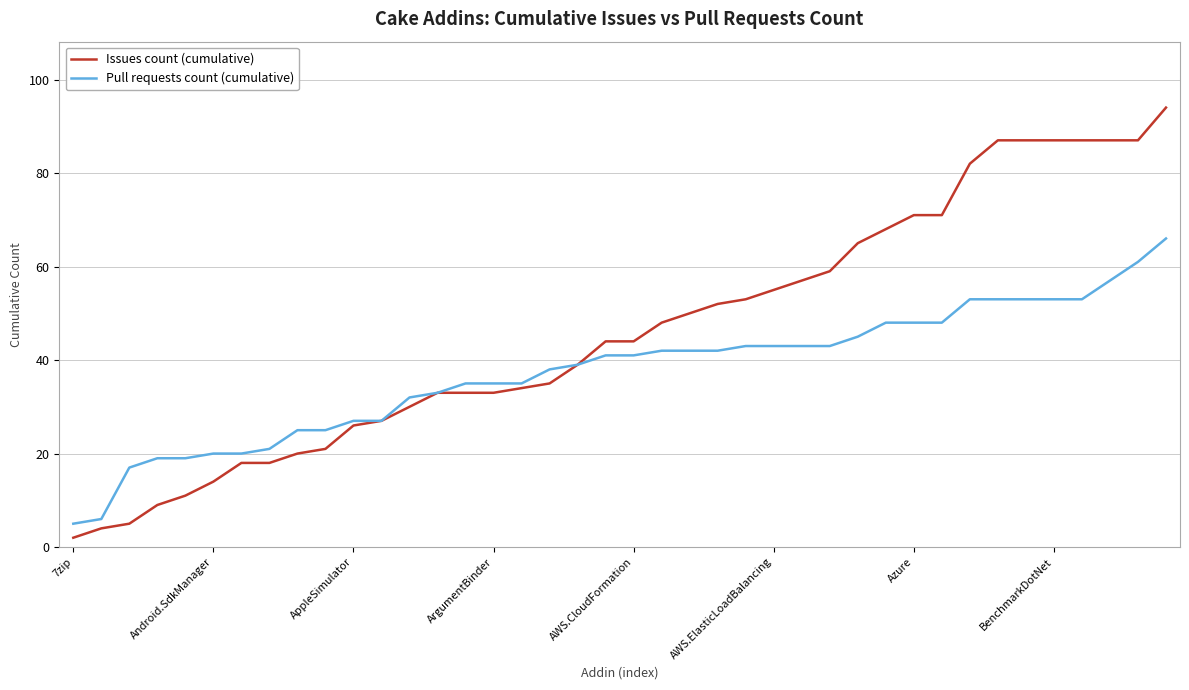

Rank the series by their average value, from lowest to highest.

Pull requests count (cumulative), Issues count (cumulative)